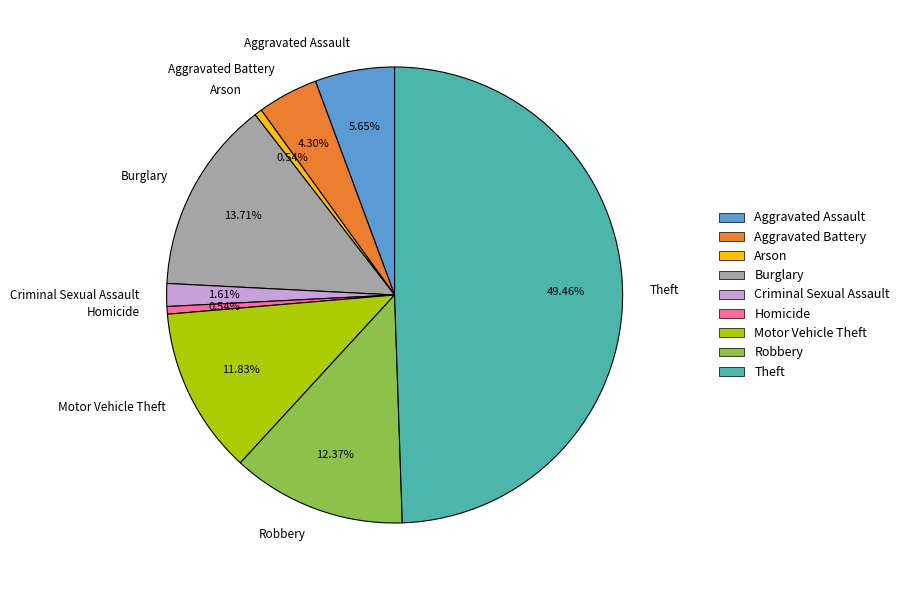

Does Burglary account for over 50% of the chart?

No